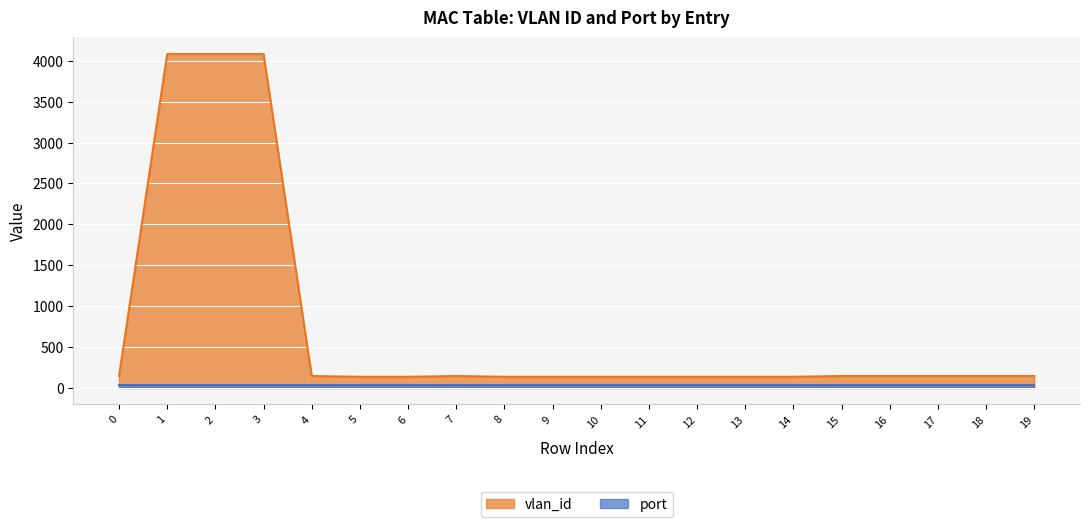

Approximately how many times larger is the value at 19 compared to 15?

1.0